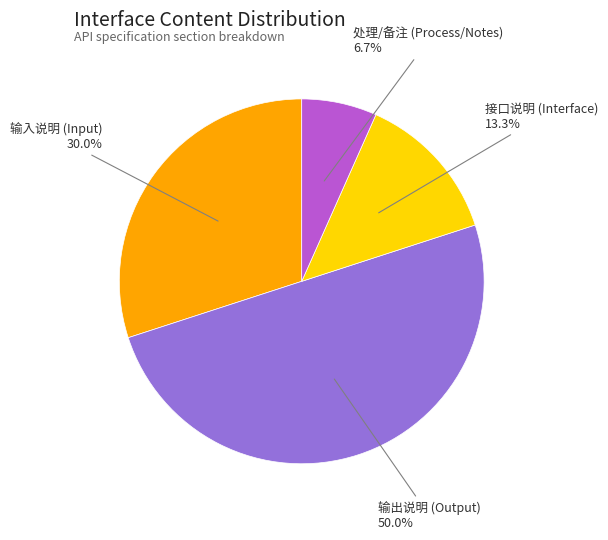

Does 输入说明 (Input) represent more than half of the total?

No